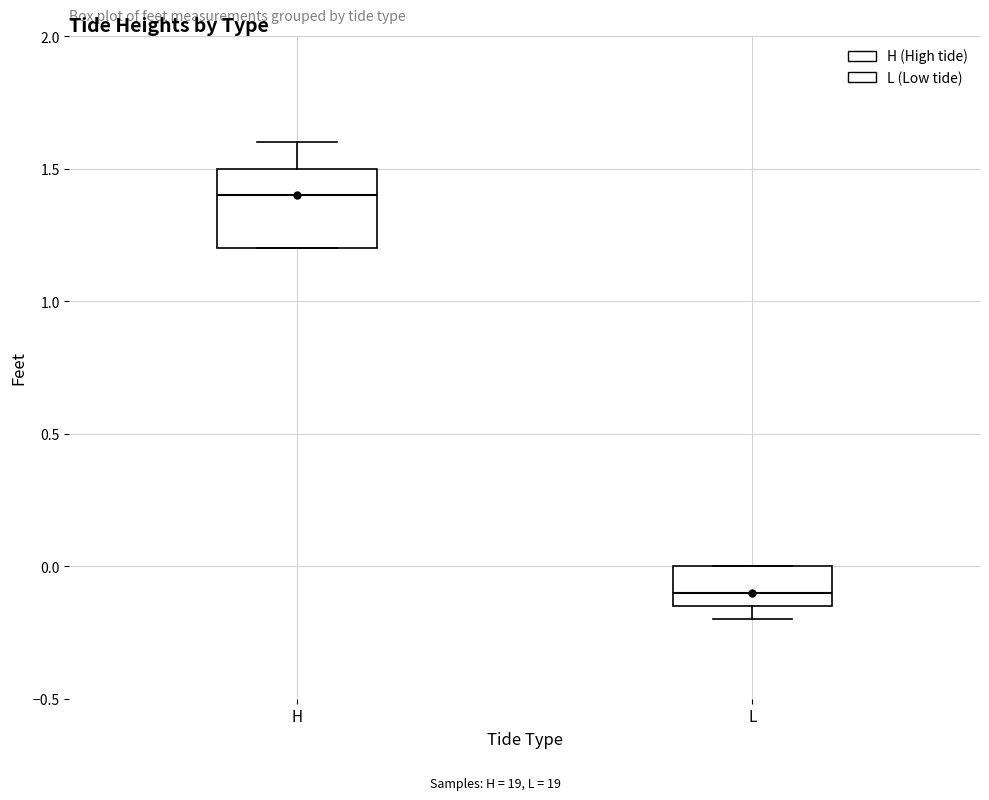

Which box has the highest median line?

H